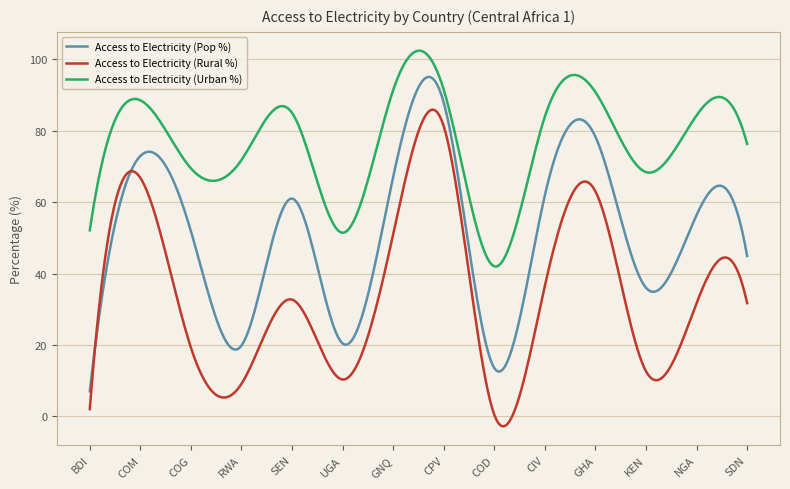

True or false: Access to Electricity (Rural %) and Access to Electricity (Urban %) intersect in this chart.

False